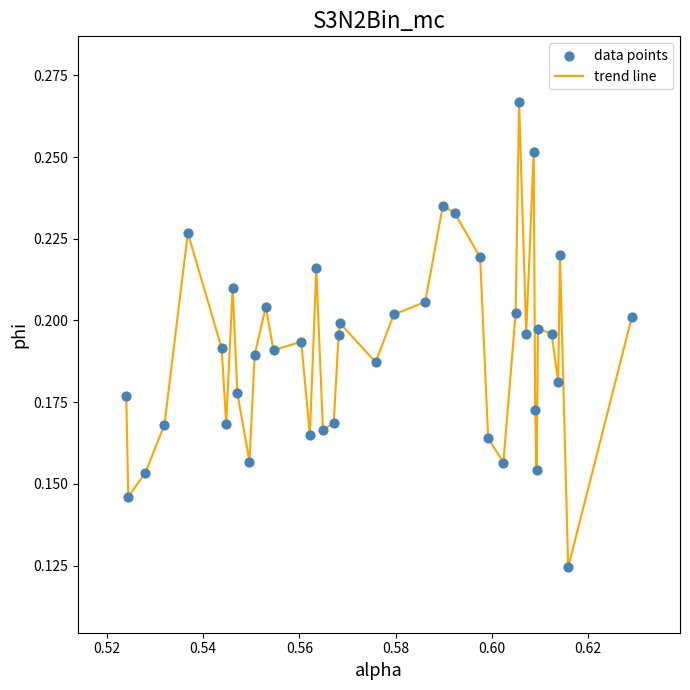

How many lines are shown in the chart?

1